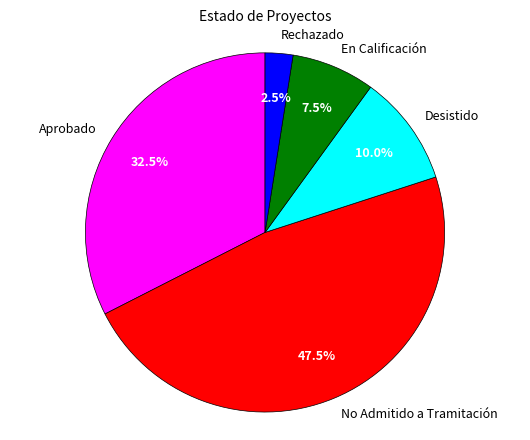

How many segments does this pie chart have?

5